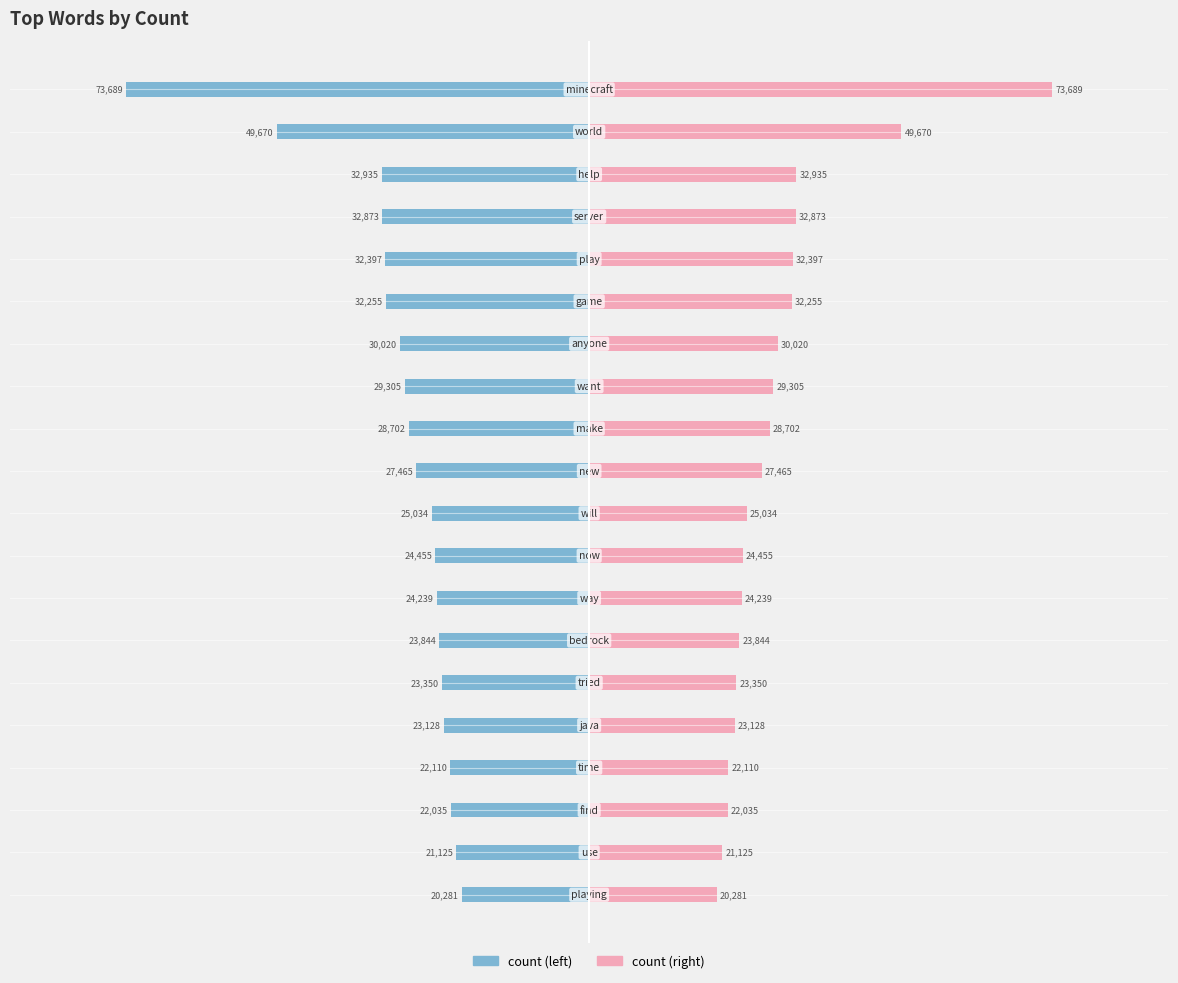

What is the difference between the count values at 1 and 15?

26542